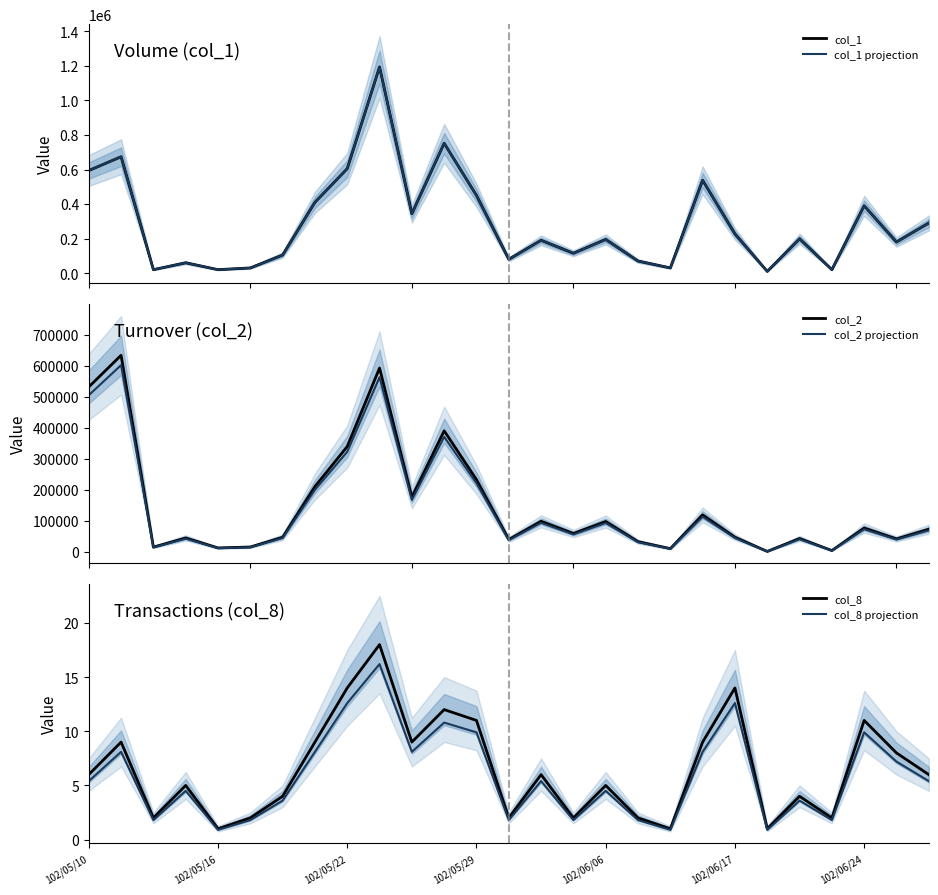

What is the maximum value for col_2?

633530.0